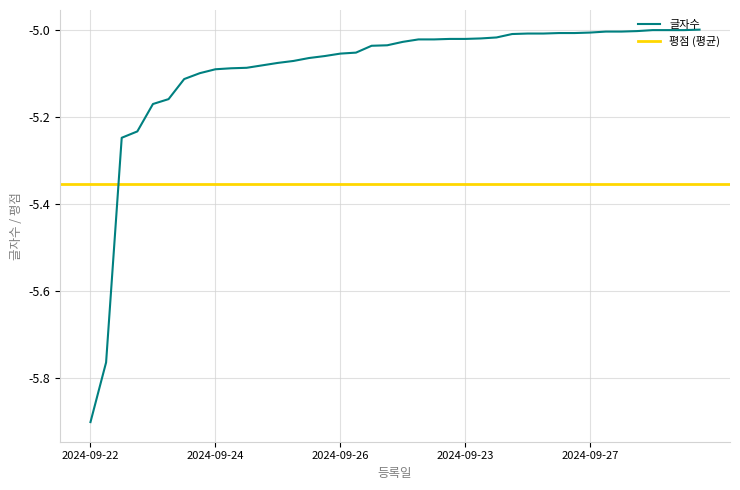

What is the lowest value of the 글자수 series?

-5.9